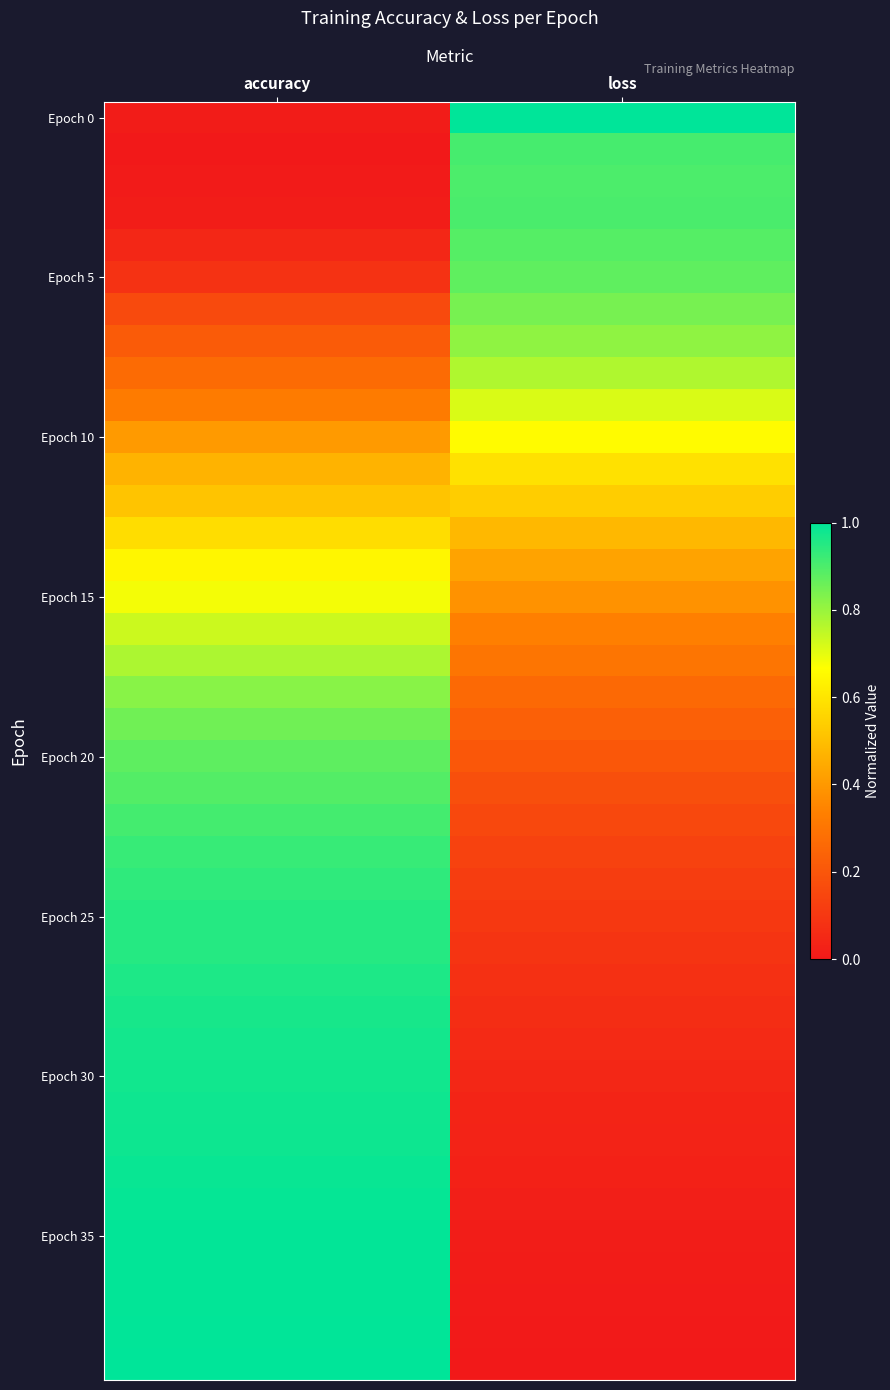

What is the spread (max minus min) of values at loss?

1.0